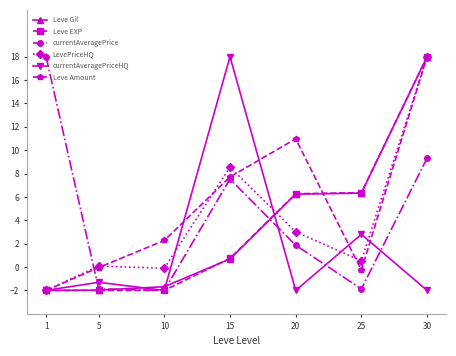

What is the sum of the LevePriceHQ values at 1 and 15?

6.6